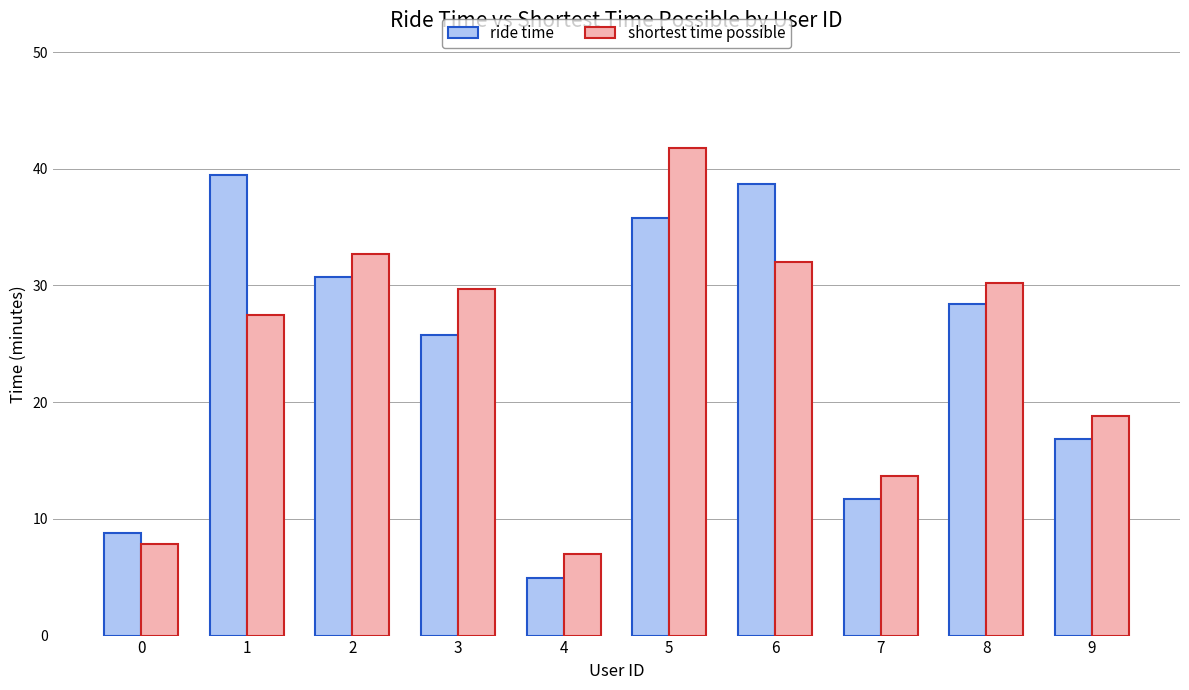

Which series changed the most between 0 and 9?

shortest time possible